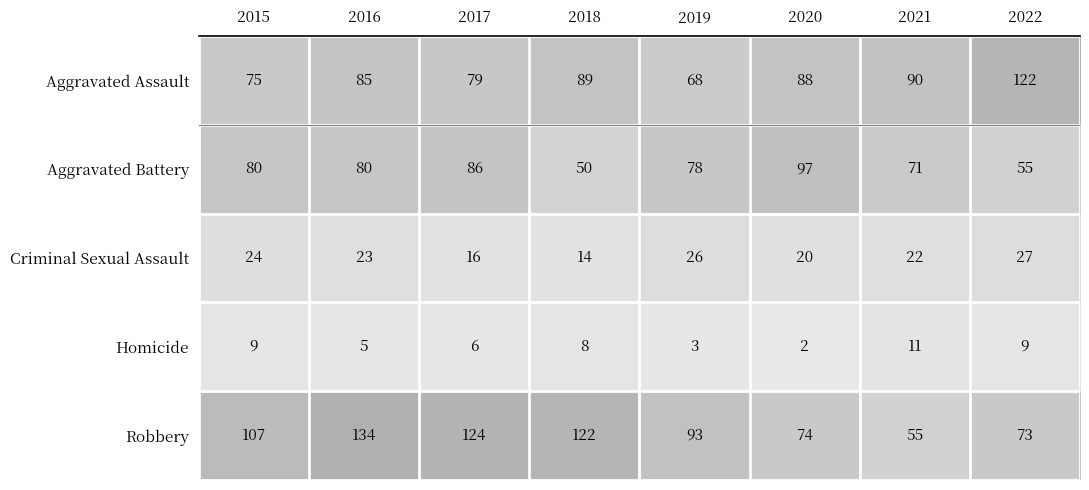

At which label is Aggravated Assault closest to 95?

2021